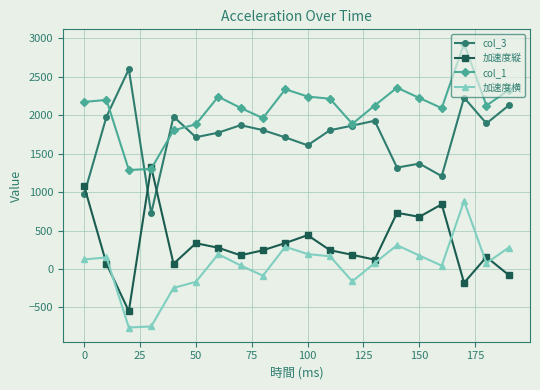

Which series ends up on top after the final intersection of 加速度横 and 加速度縦?

加速度横